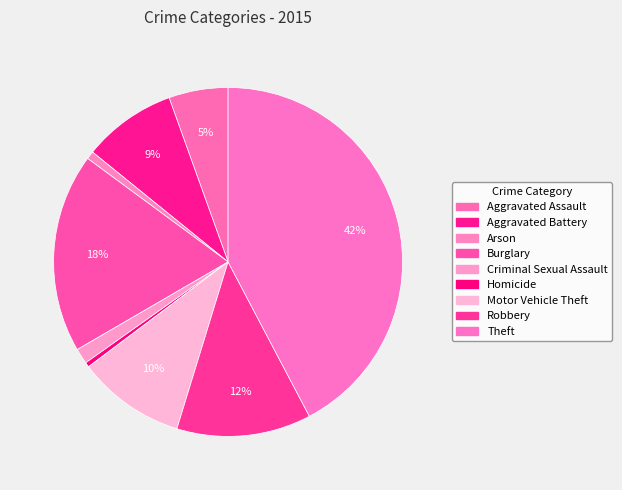

Between Aggravated Assault and Arson, which is larger?

Aggravated Assault